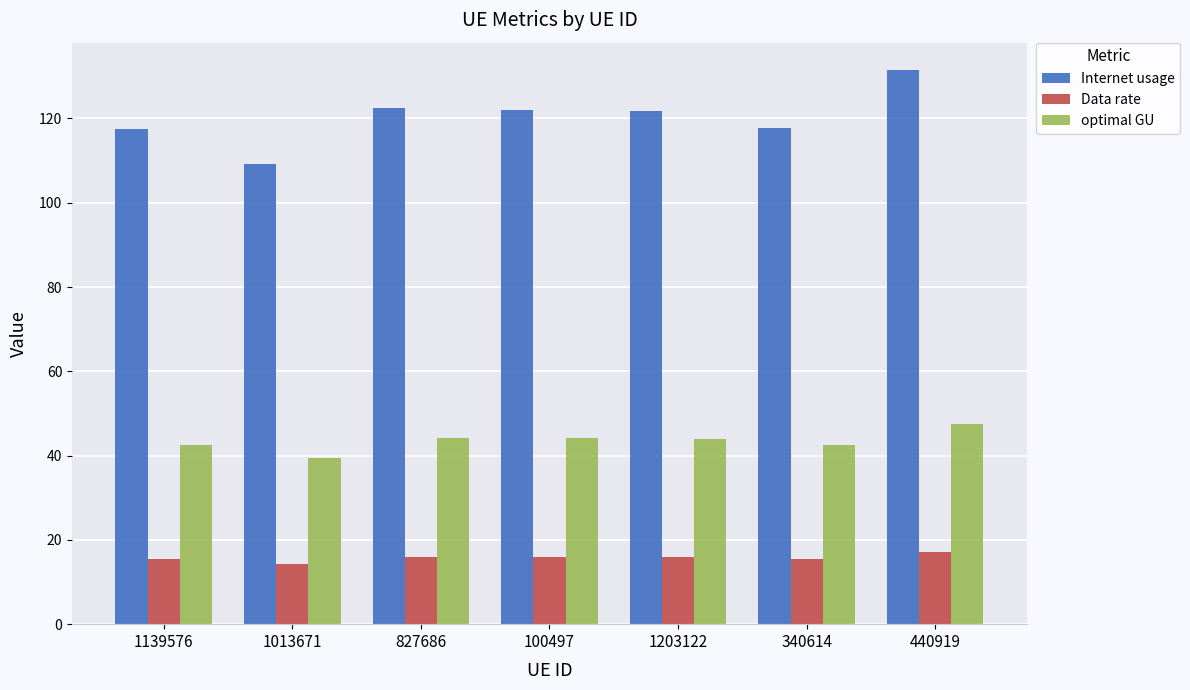

The Internet usage series shows 44.6 at 100497. True or false?

False